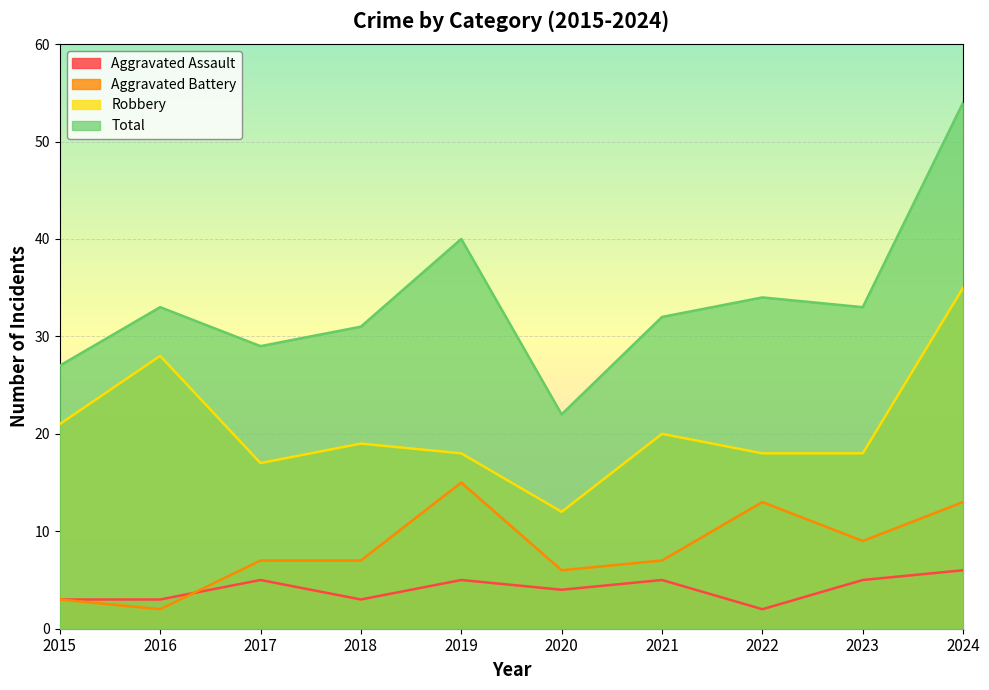

What is the difference between the second highest and minimum values in the Total series?

18